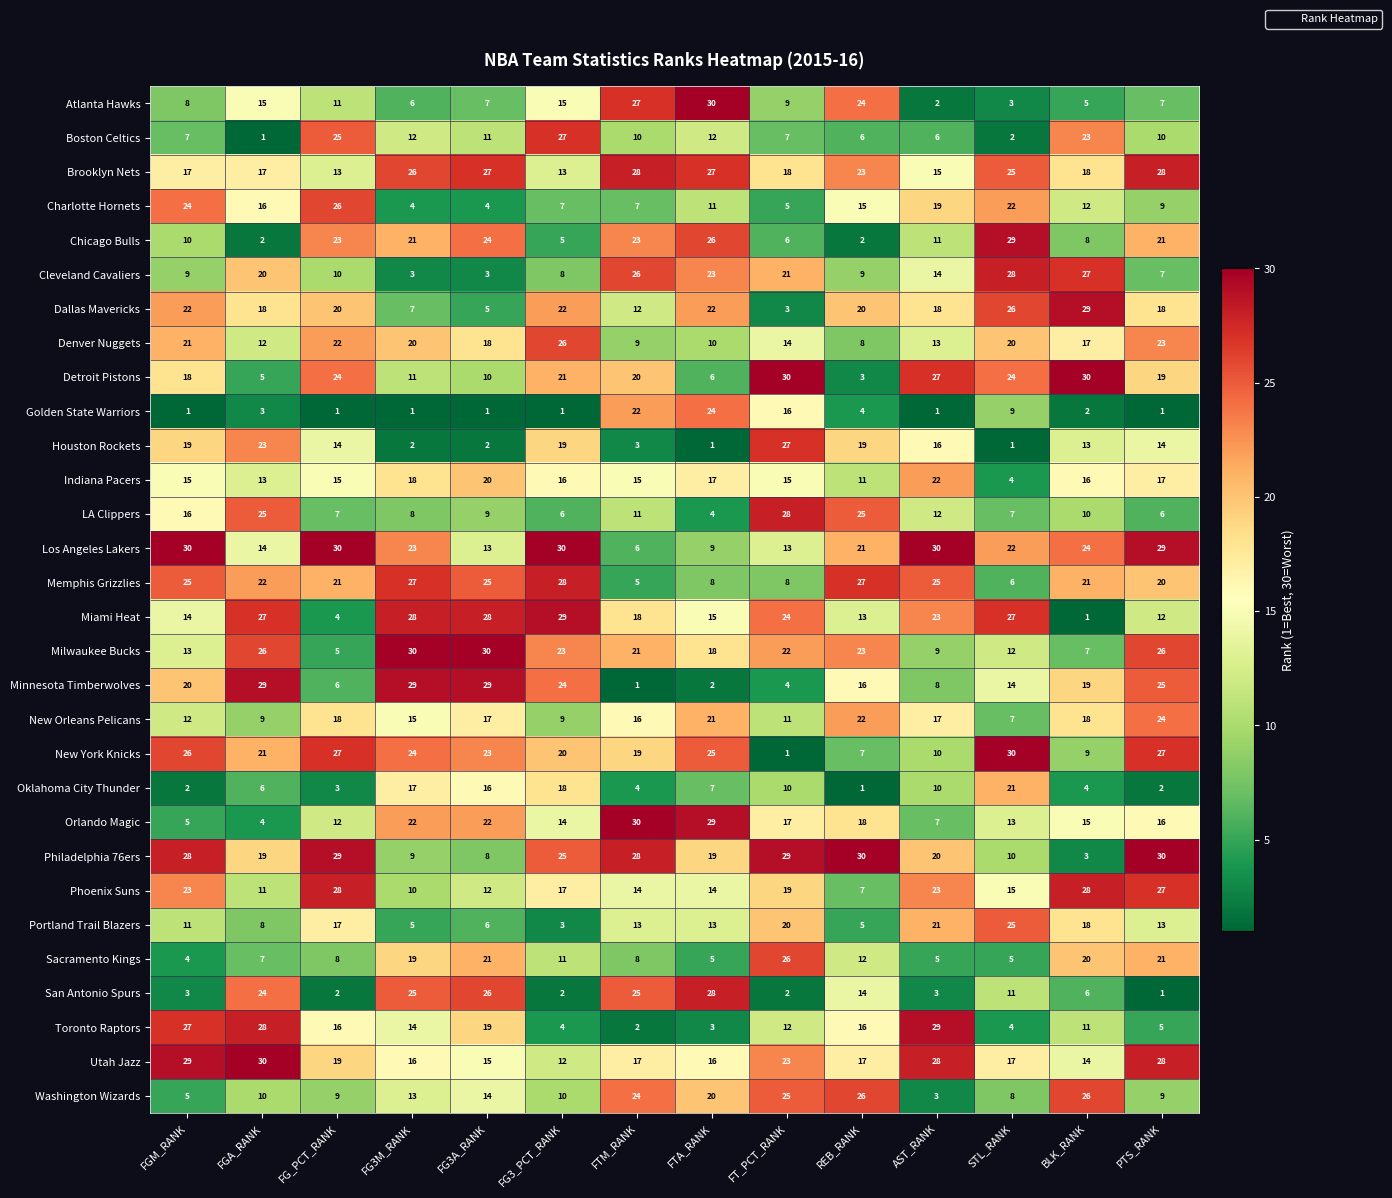

How many series are shown in this chart?

30